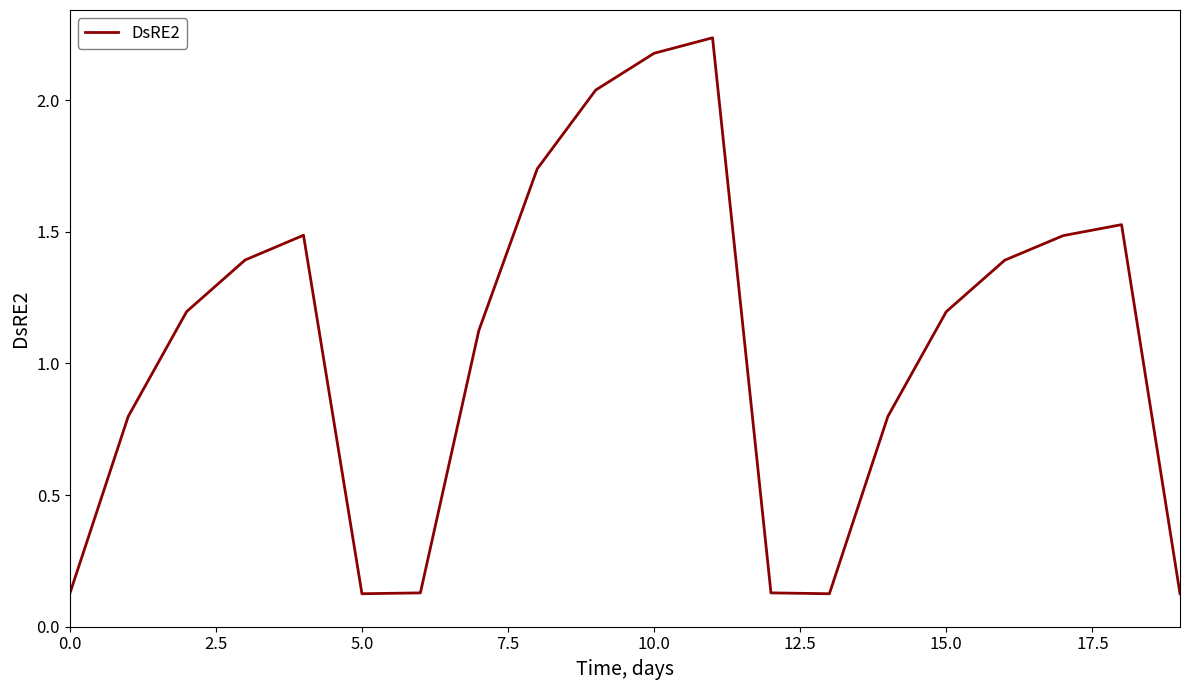

The chart shows a value of 3.1 at 10.0. True or false?

False